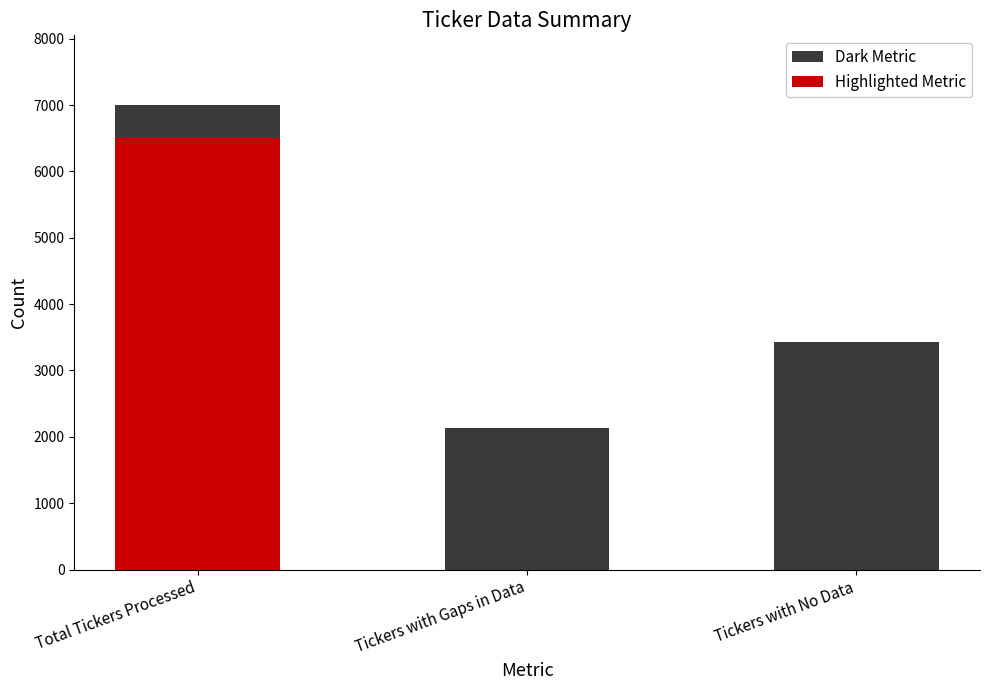

Reading right to left, transcribe all the data shown in this chart.

3426	2130	7000